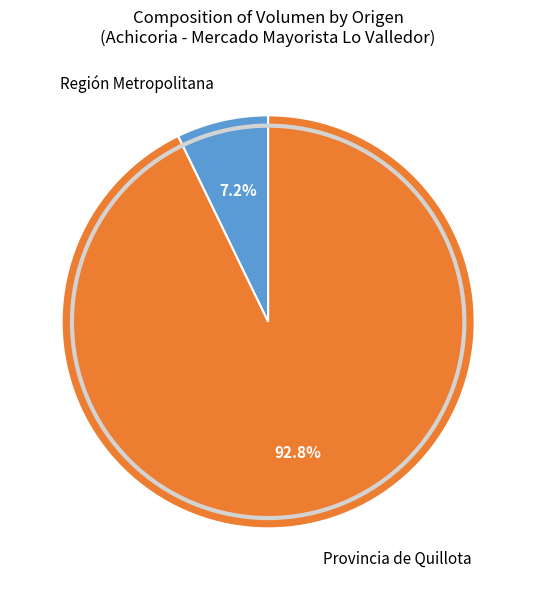

Does Región Metropolitana represent more than half of the total?

No